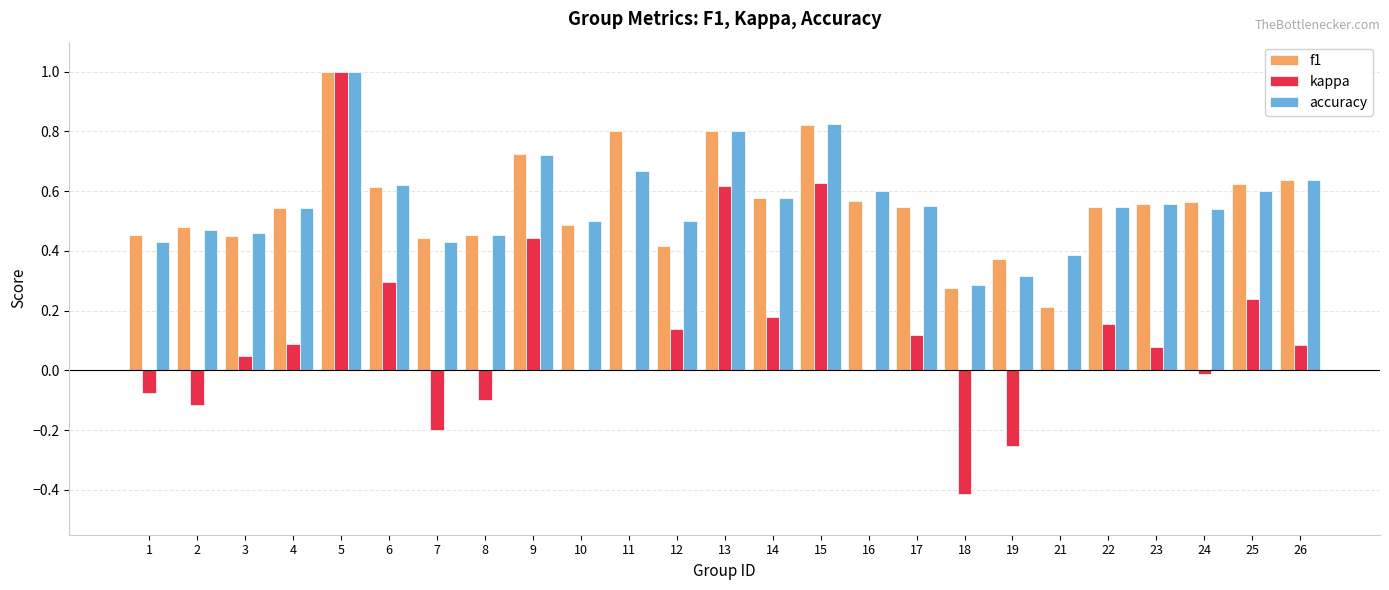

What is the sum of the accuracy values at 8 and 11?

1.1